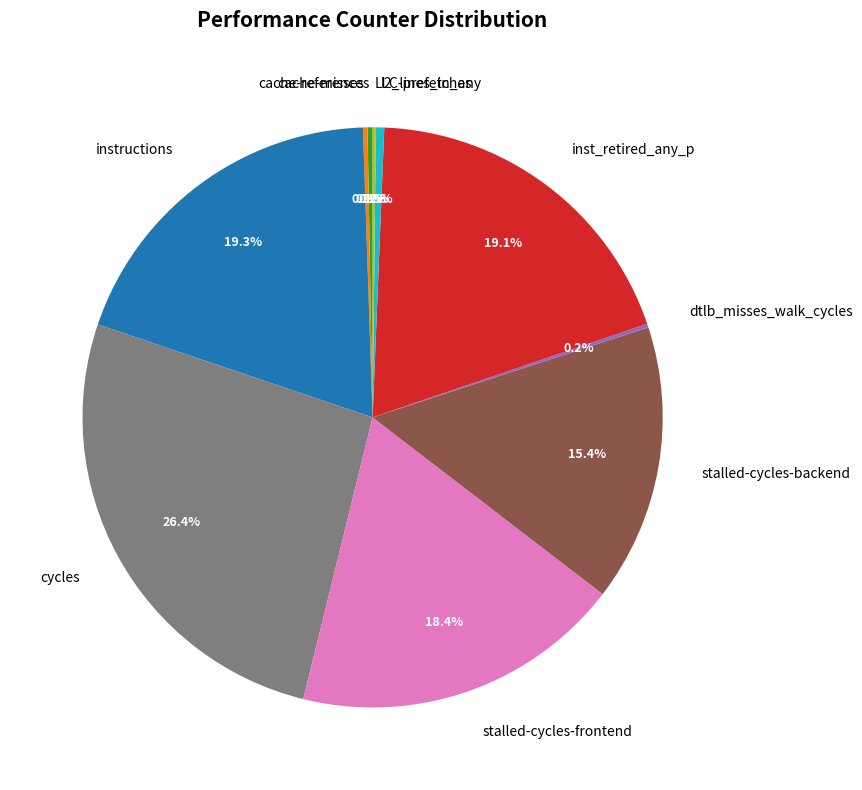

Do cycles and inst_retired_any_p together represent more than half of the pie?

No